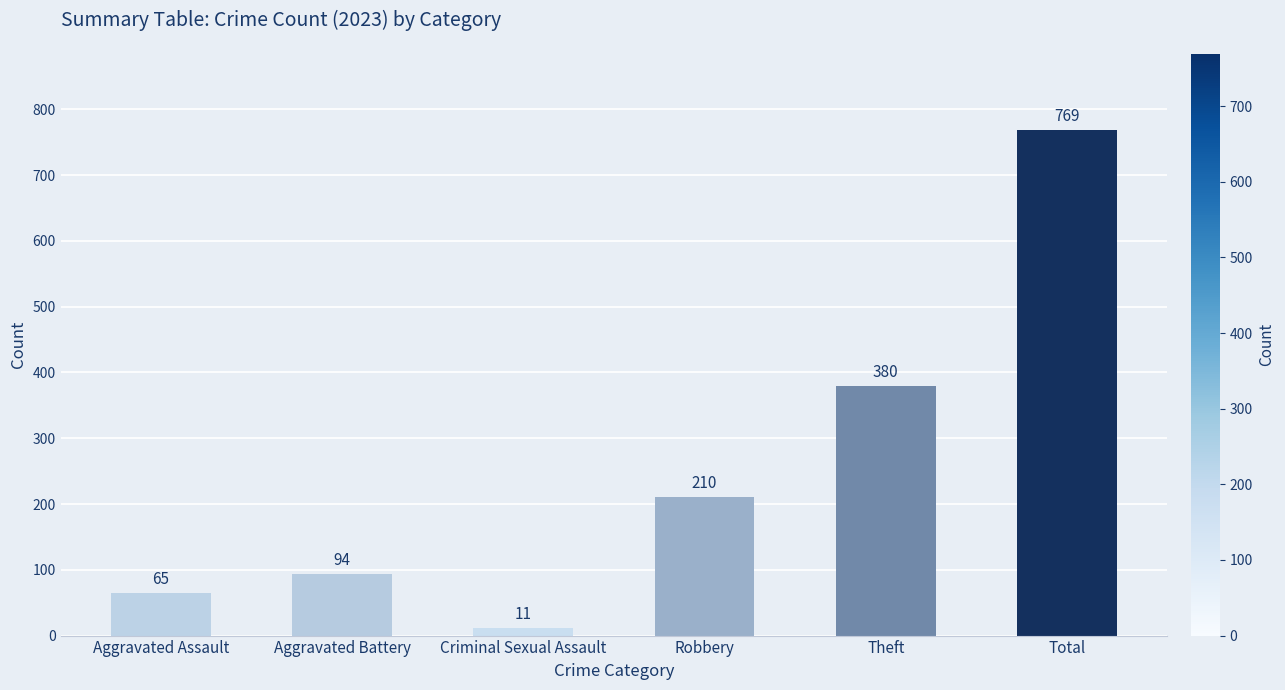

Approximately how many times larger is the value at Robbery compared to Total?

0.3